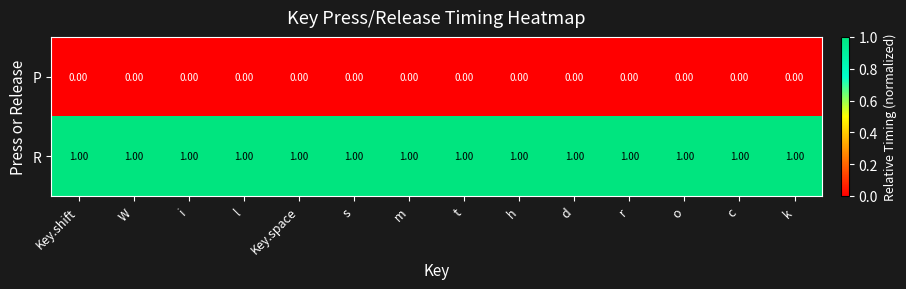

List the series in order of their peak value, lowest first.

P, R